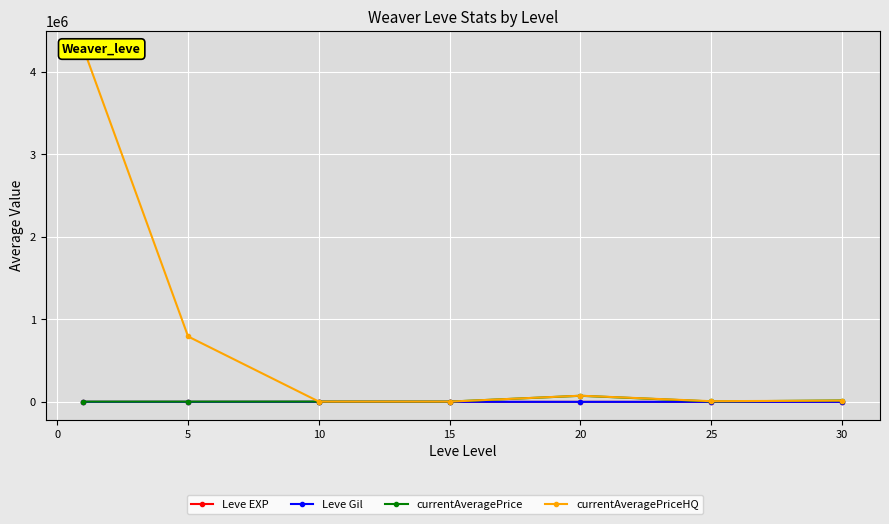

What is the total value across all series at 20?

149239.8